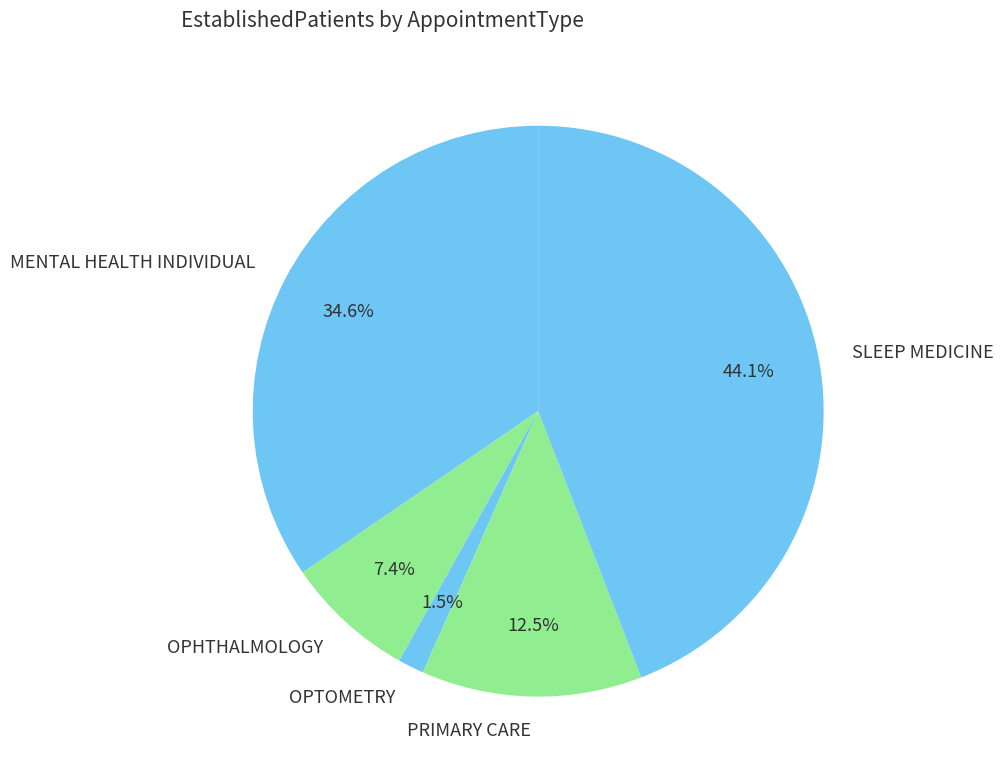

How many segments does this pie chart have?

5